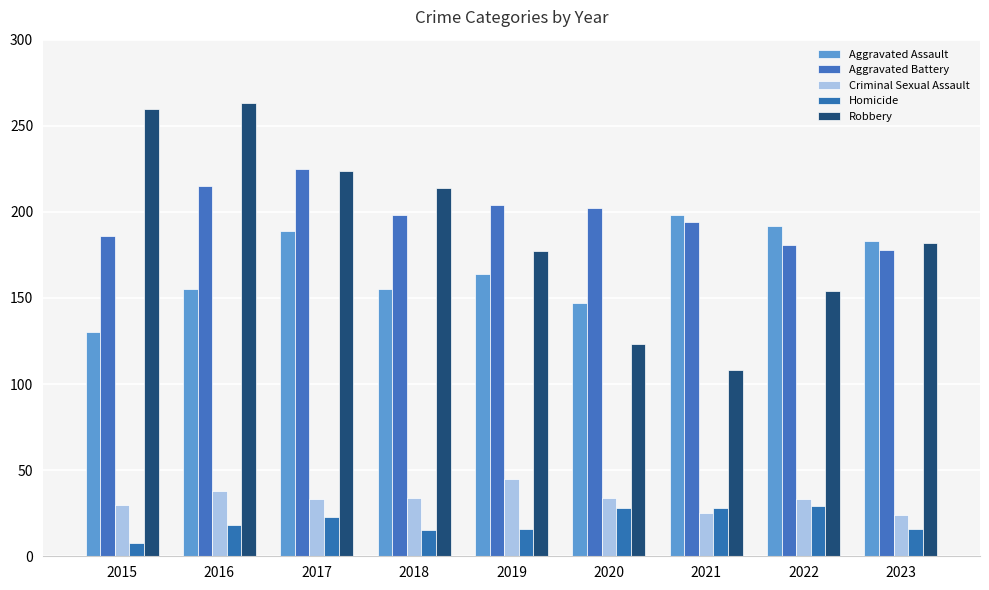

Reading right to left, what are all the values shown in this chart?

Aggravated Assault: 183	192	198	147	164	155	189	155	130
Aggravated Battery: 178	181	194	202	204	198	225	215	186
Criminal Sexual Assault: 24	33	25	34	45	34	33	38	30
Homicide: 16	29	28	28	16	15	23	18	8
Robbery: 182	154	108	123	177	214	224	263	260